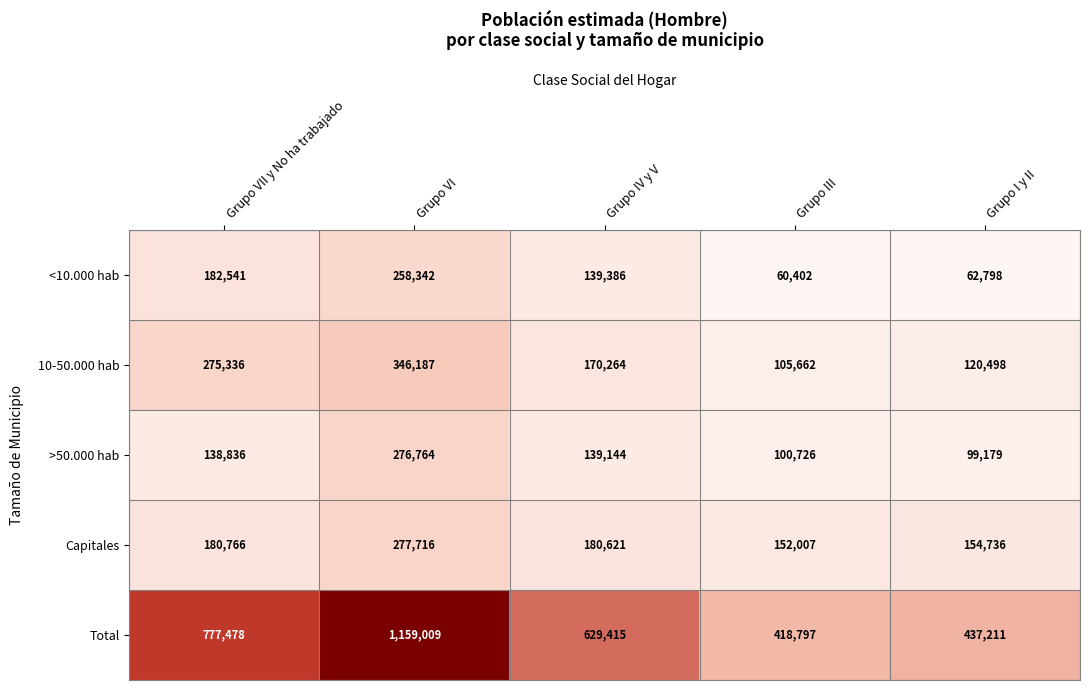

How many series are shown in this chart?

5